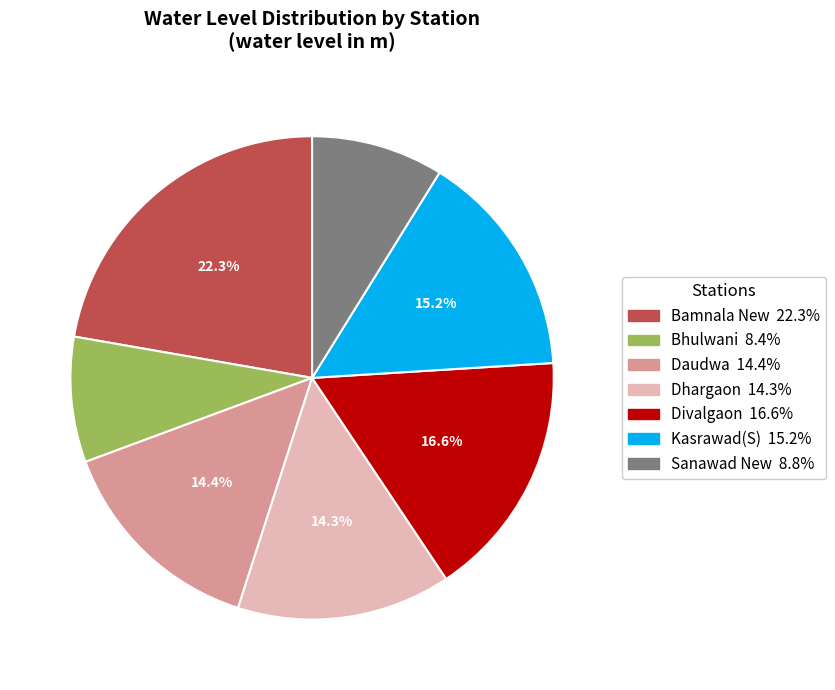

Is there a majority slice in this chart?

No